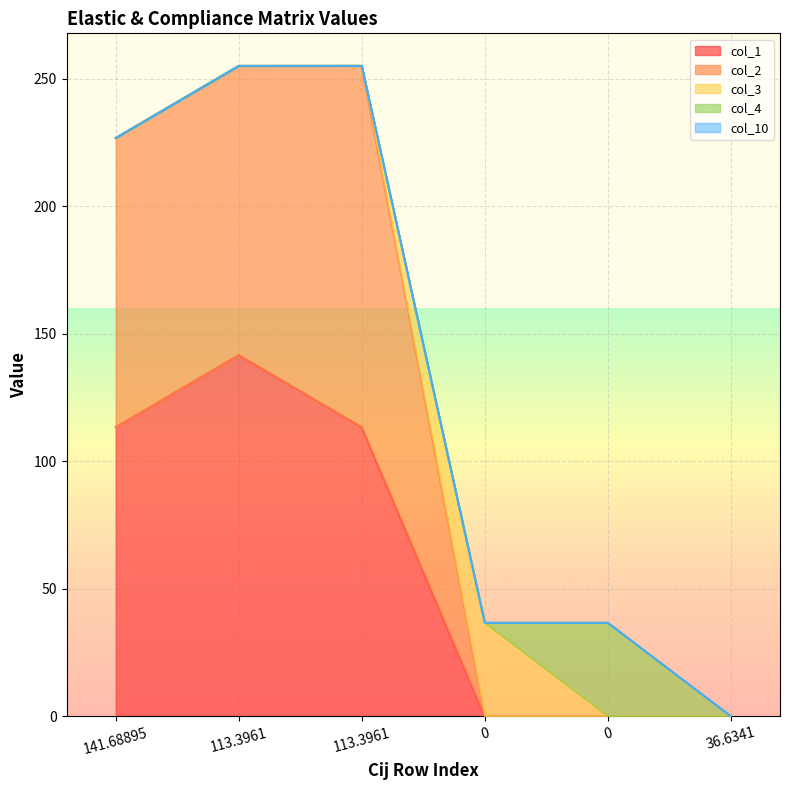

The col_3 series shows 0.0 at 36.6341. True or false?

True